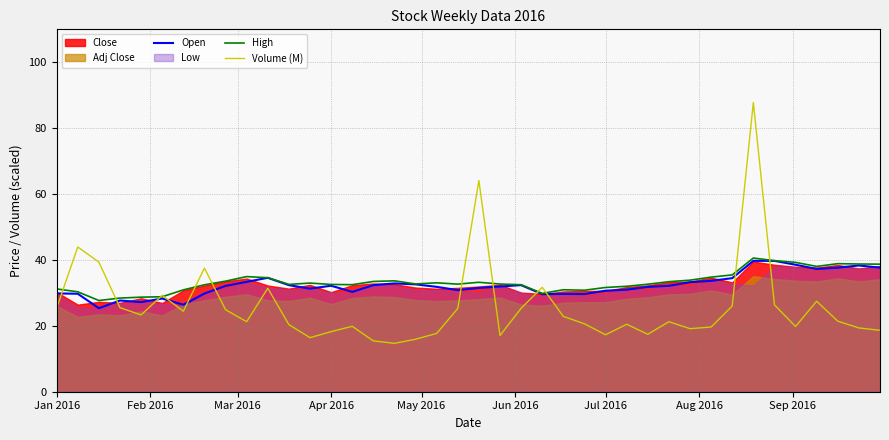

Is it true that Volume (M) equals 27.8 at 35?

False